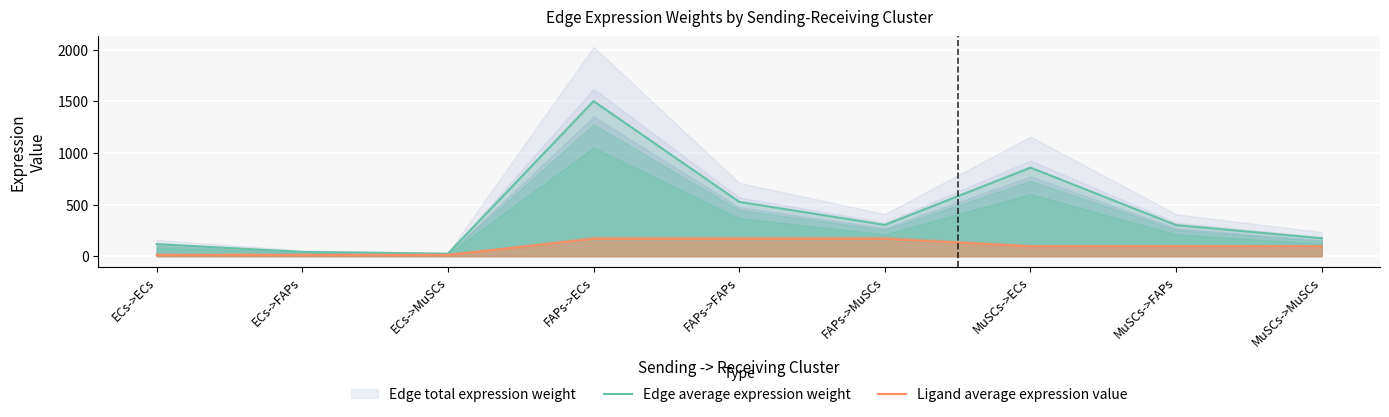

Reading left to right, what are all the values shown in this chart?

Edge average expression weight: 116.4	40.8	23.4	1503.4	526.3	302.4	858.5	300.5	172.7
Ligand average expression value: 12.8	12.8	12.8	165.0	165.0	165.0	94.2	94.2	94.2